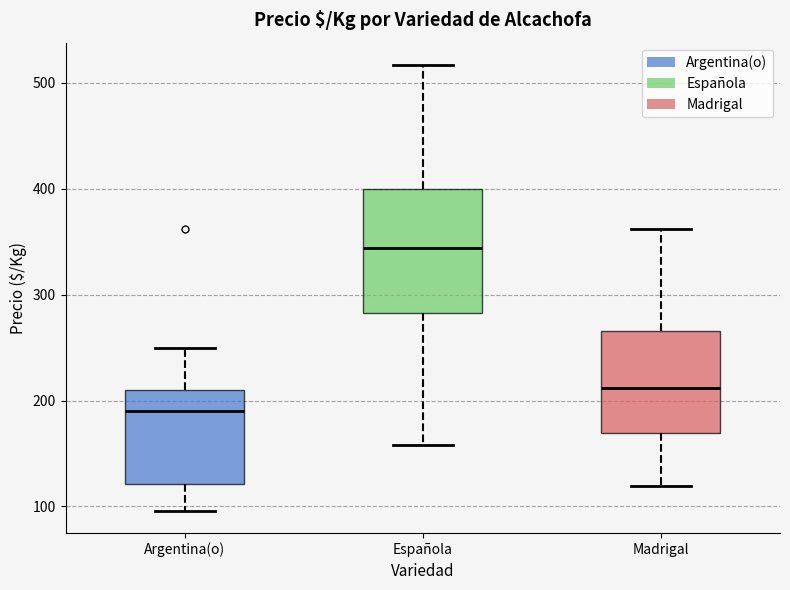

Which box has the highest median line?

Española